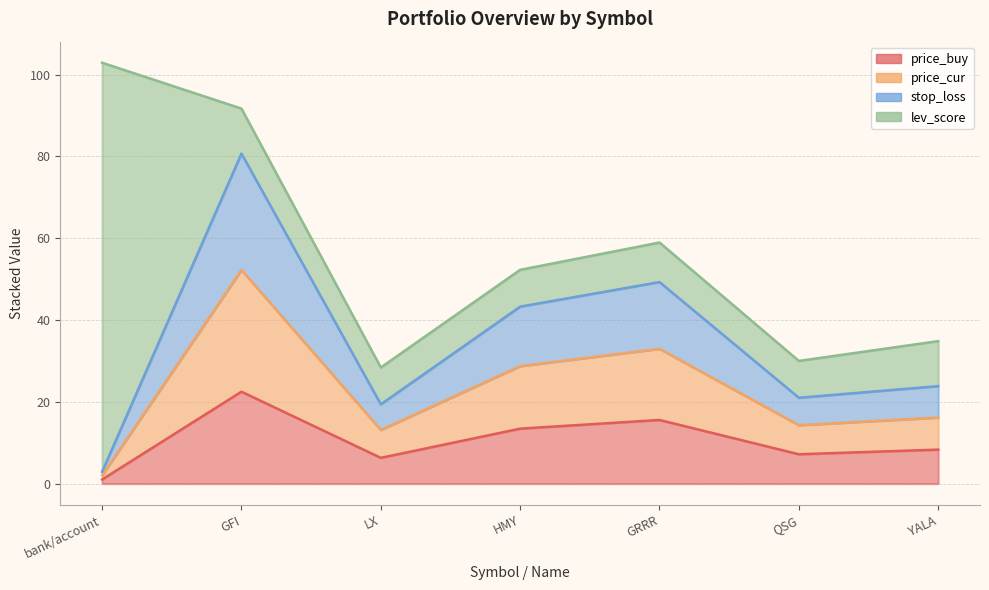

What is the smallest value displayed?

1.0